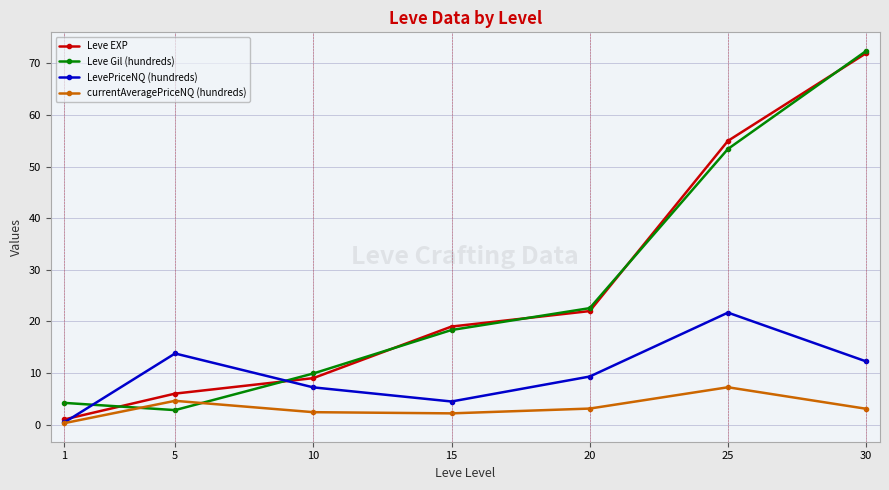

Count the number of categories in the chart.

7